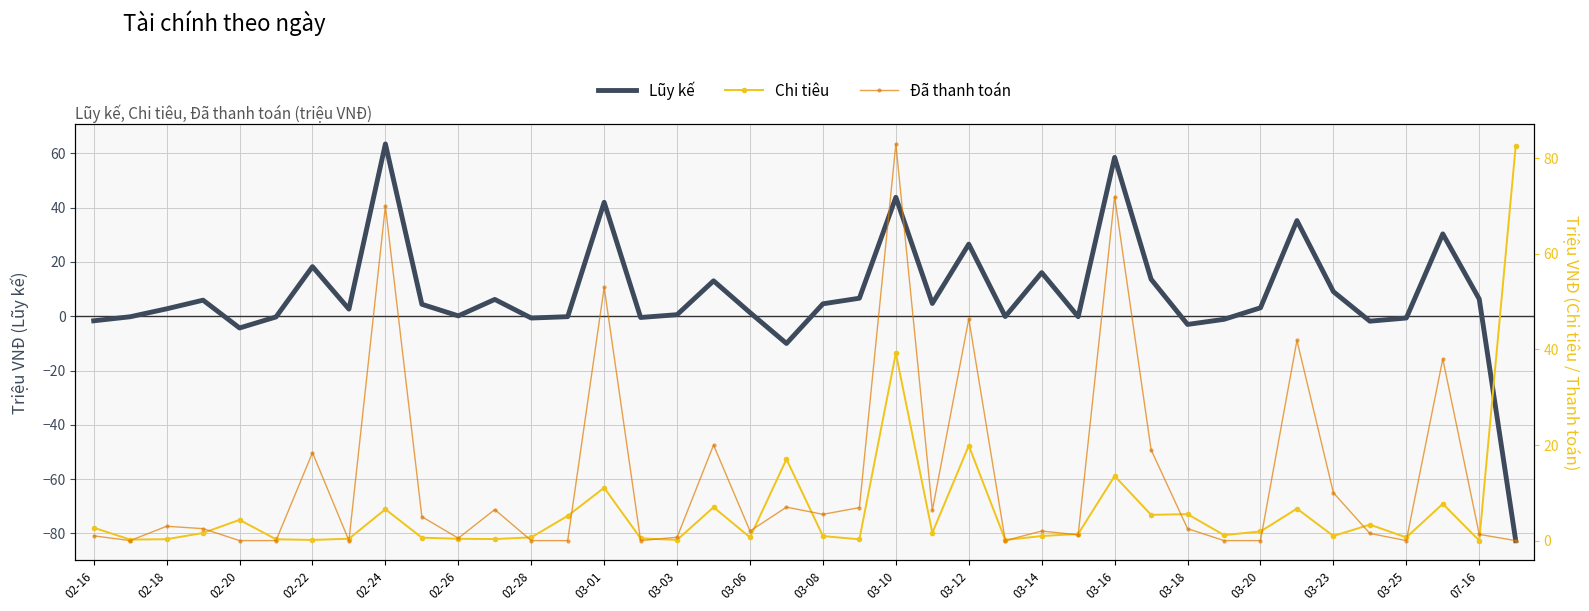

List the series in order of their overall mean, highest first.

Đã thanh toán, Lũy kế, Chi tiêu